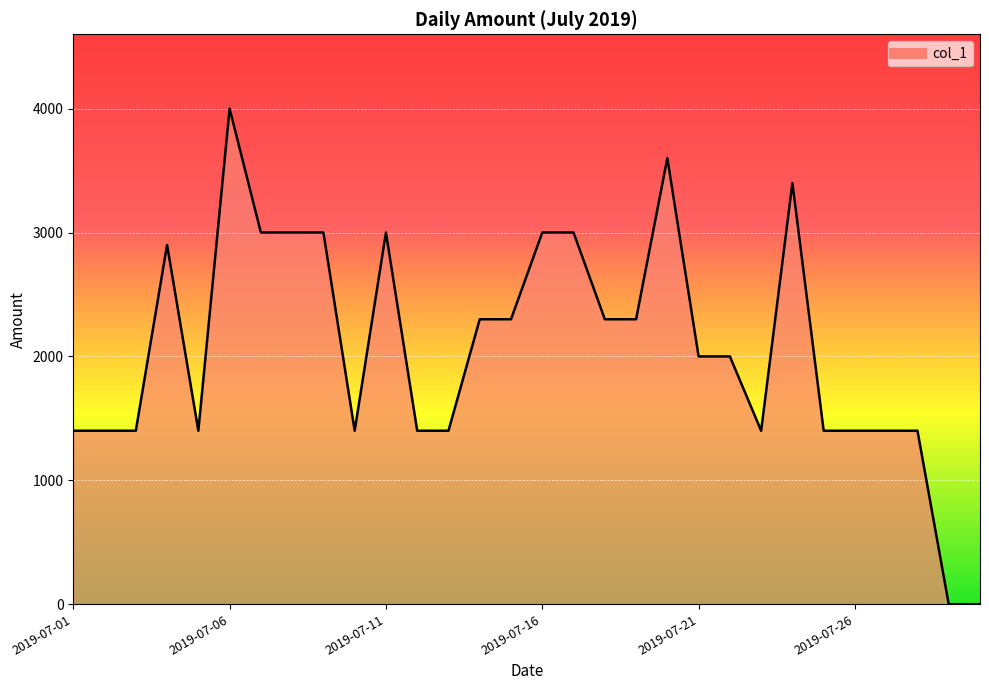

How many series are shown in this chart?

1